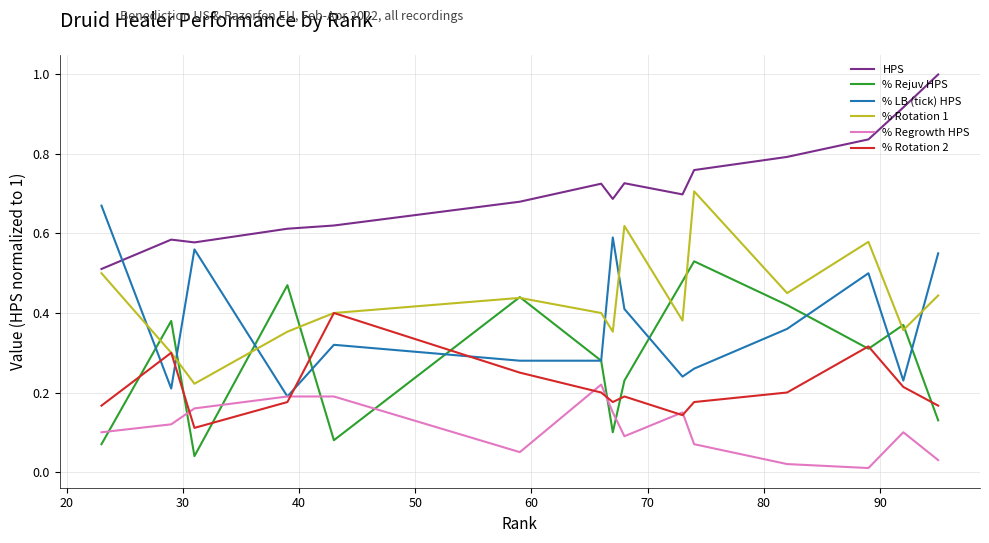

Which series has the largest total across all categories?

HPS